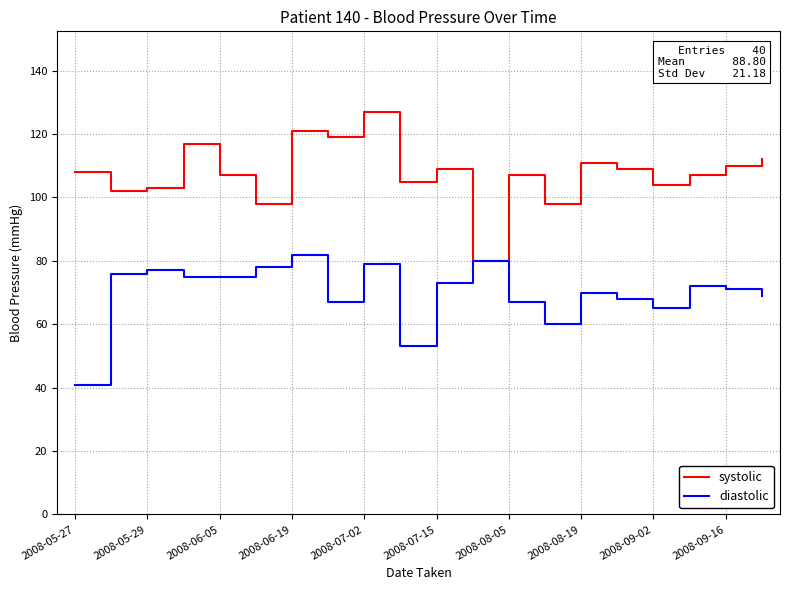

Which series has the largest total across all categories?

systolic